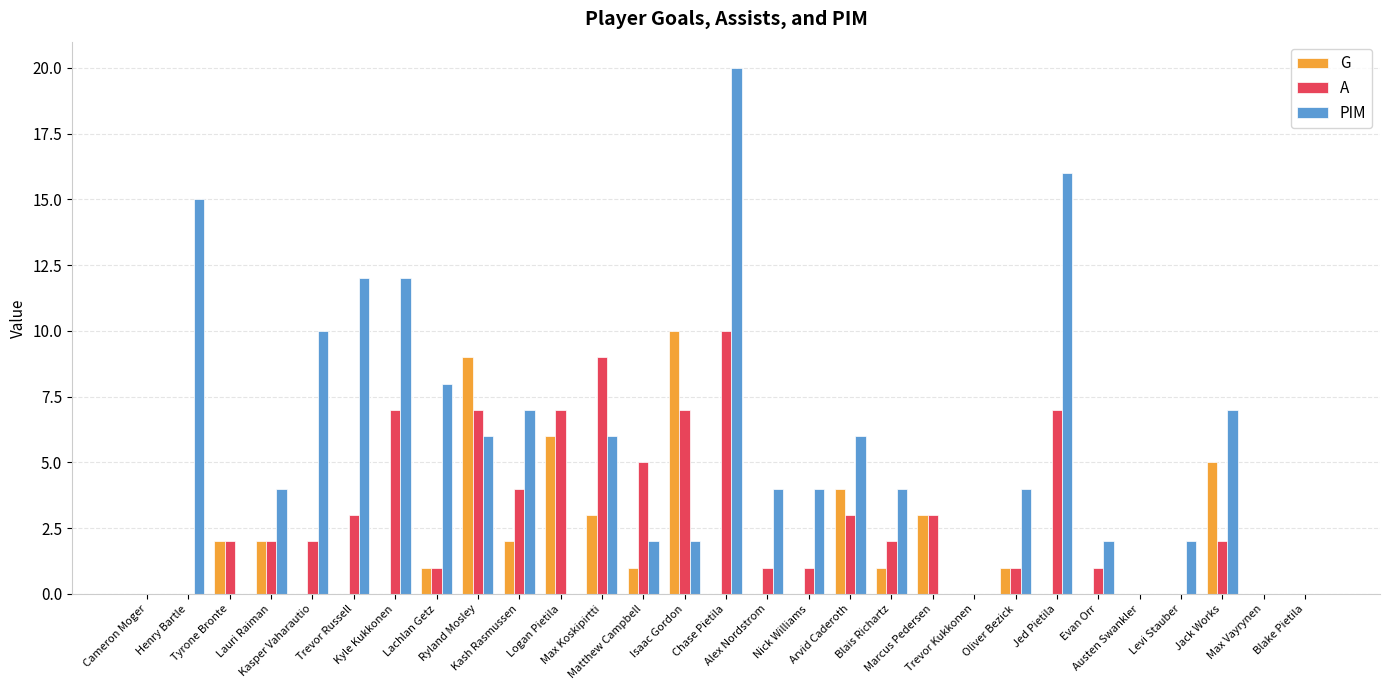

Which series has the largest total across all categories?

PIM